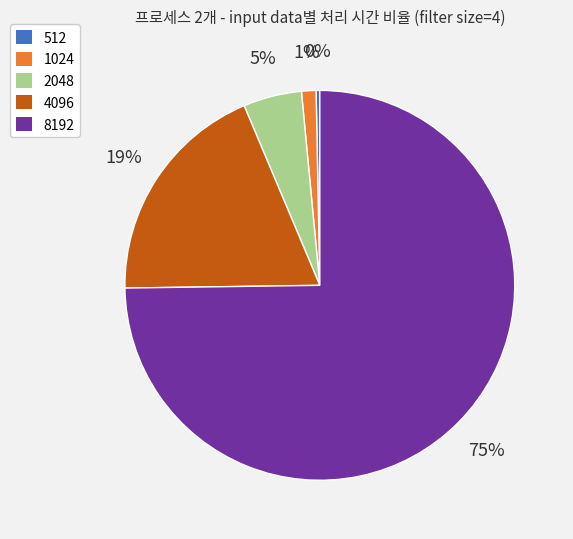

Which has a higher value, 2048 or 1024?

2048